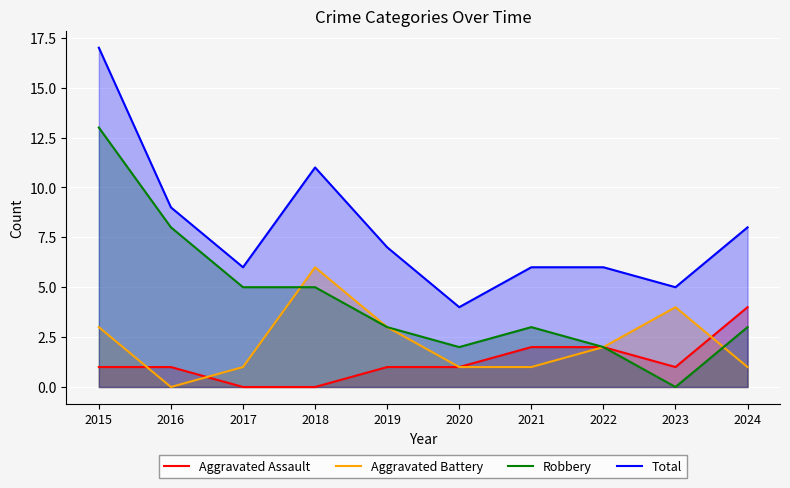

Where is the first local maximum for Aggravated Battery?

2018